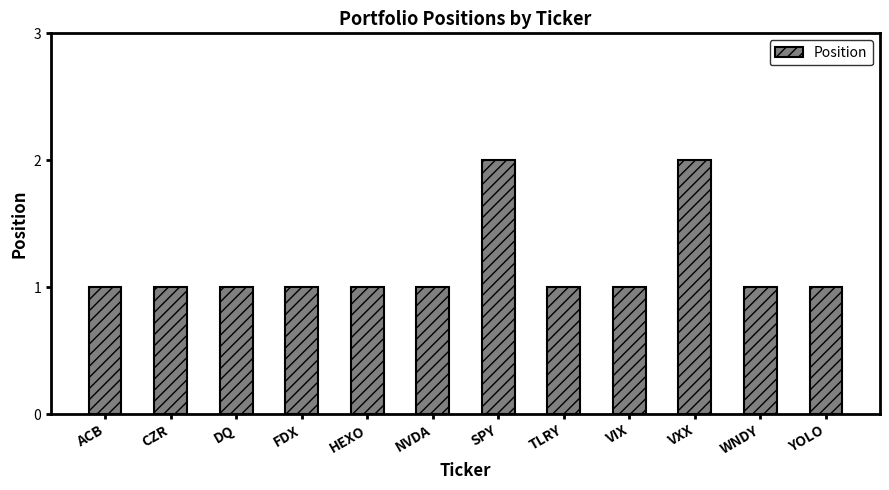

What position from the left is WNDY?

11